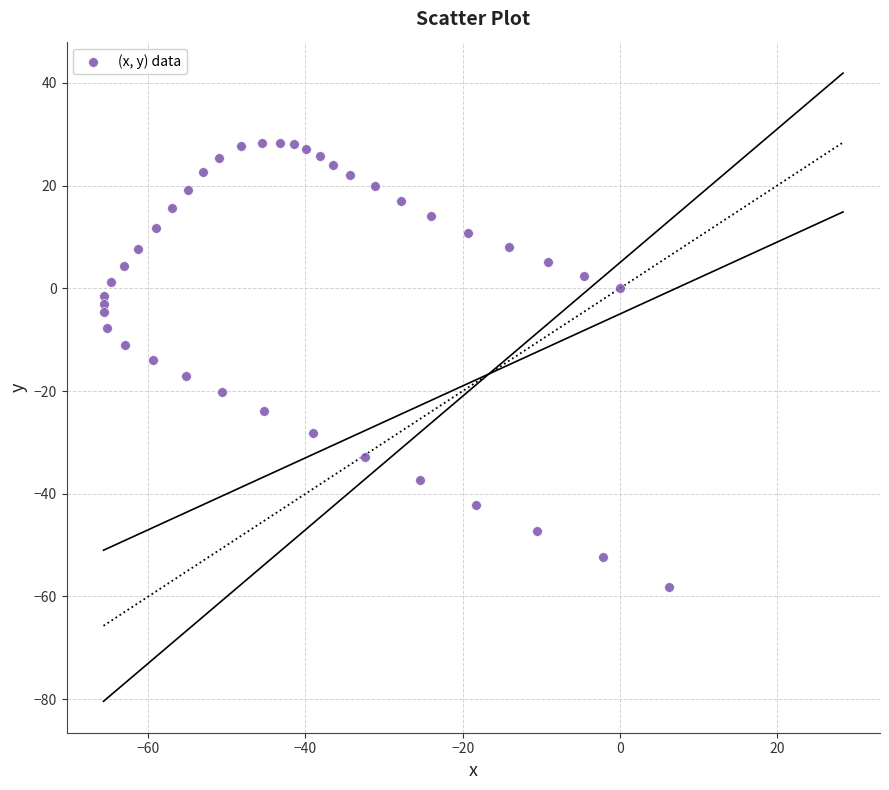

What is the range of X values (max minus min)?

72.0